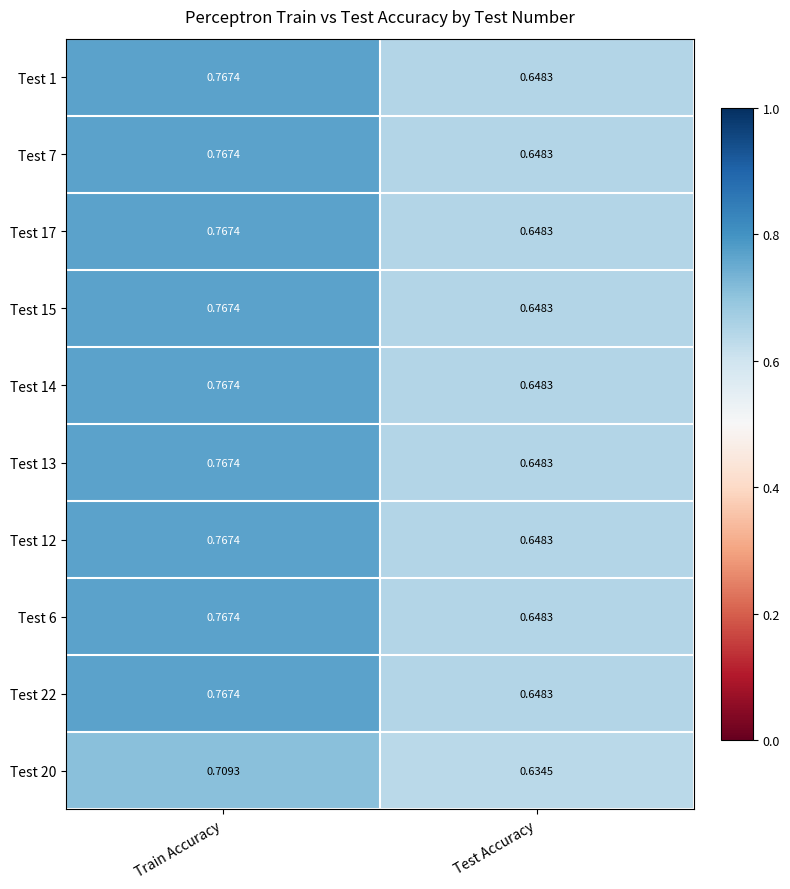

List the labels in order of Test 15 value, smallest first.

Test Accuracy, Train Accuracy